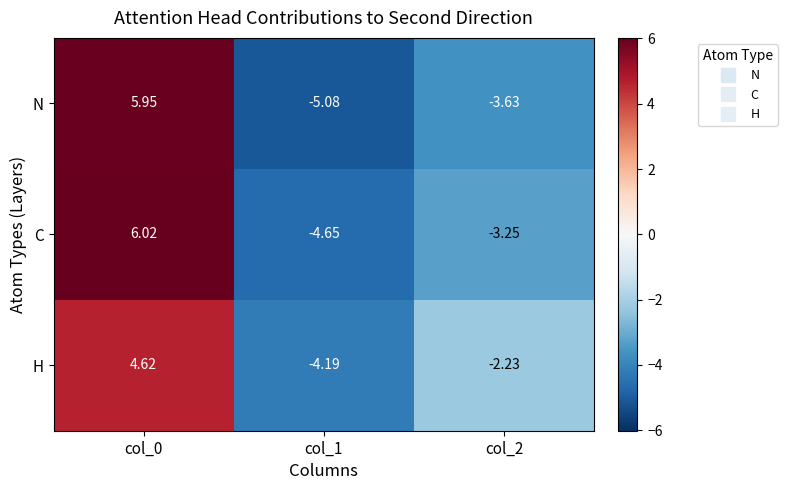

What is the smallest value displayed?

-5.1